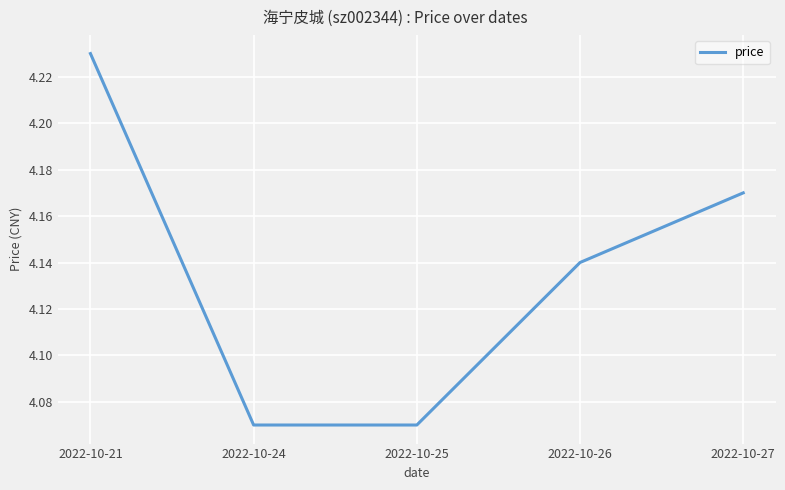

True or false: the data has more than 2 interior local peaks.

False